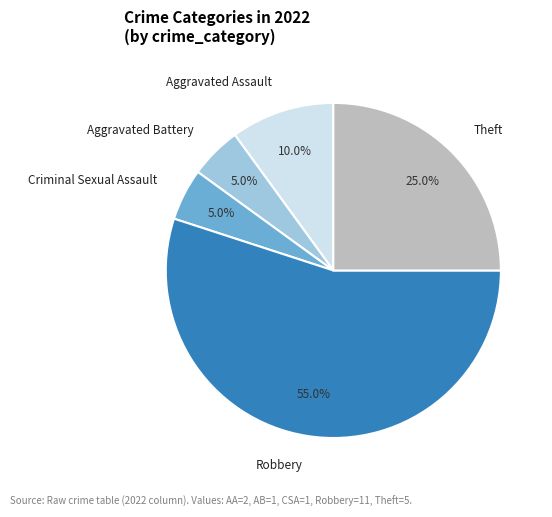

To the nearest percent, what percentage of the pie is Aggravated Battery?

5%